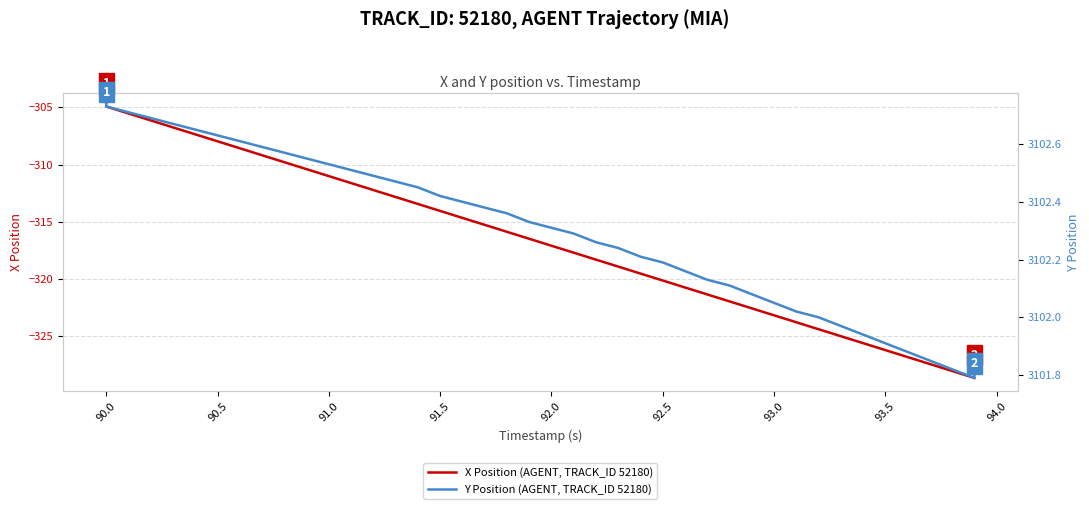

True or false: X Position (AGENT, TRACK_ID 52180) has a value of -304.9 at 90.0.

True